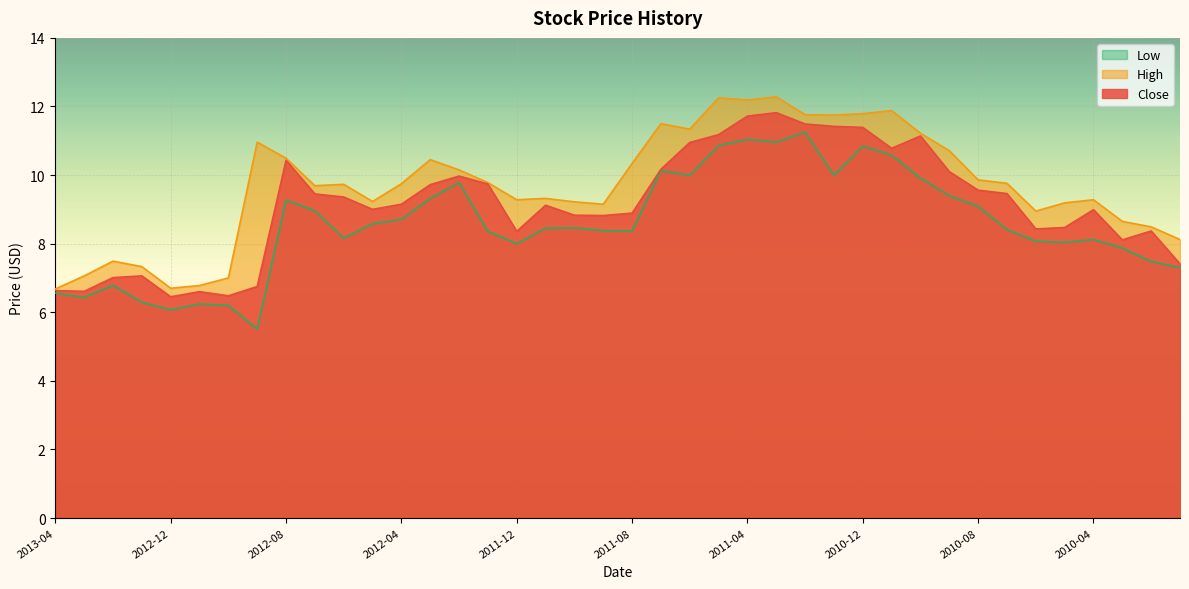

Where does the Low series first go above 8?

2012-08